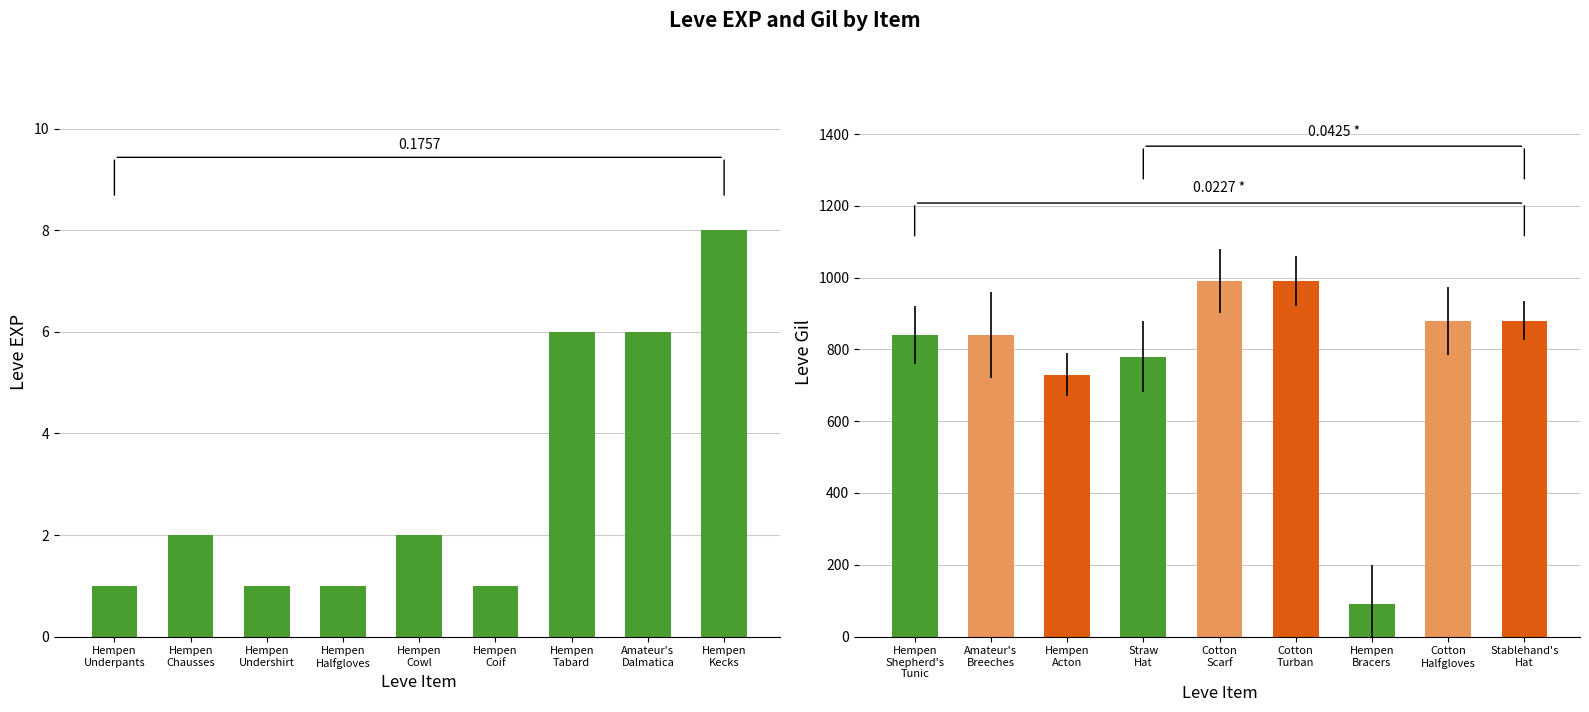

List the labels in order of Leve EXP value, largest first.

Hempen
Kecks, Hempen
Tabard, Amateur's
Dalmatica, Hempen
Chausses, Hempen
Cowl, Hempen
Underpants, Hempen
Undershirt, Hempen
Halfgloves, Hempen
Coif